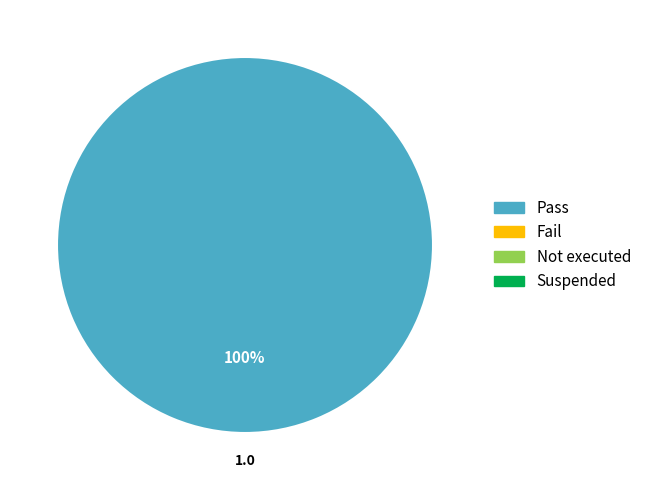

Does any single category account for the majority?

Yes